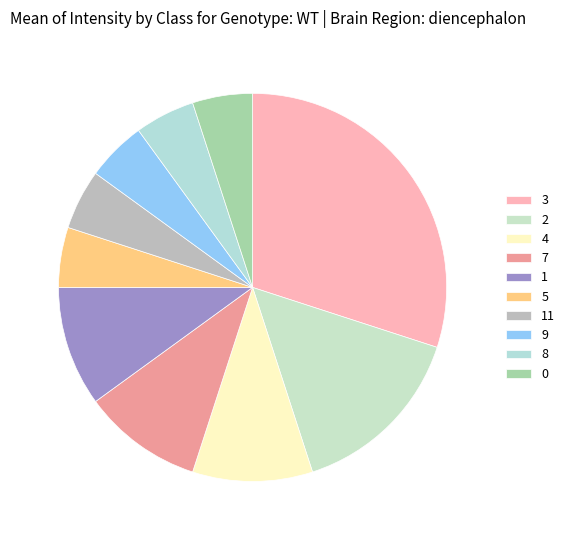

How many segments does this pie chart have?

10